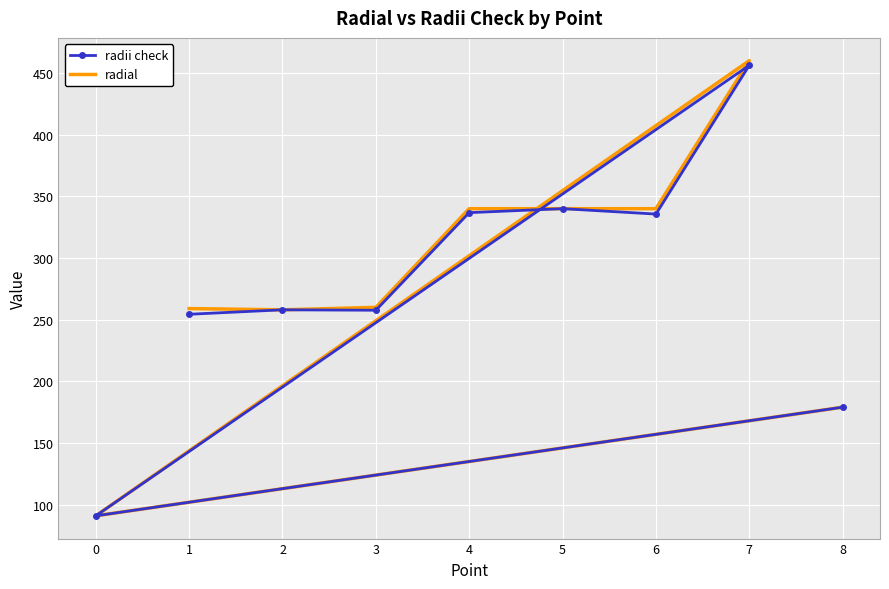

What is the maximum value shown in the chart?

460.0